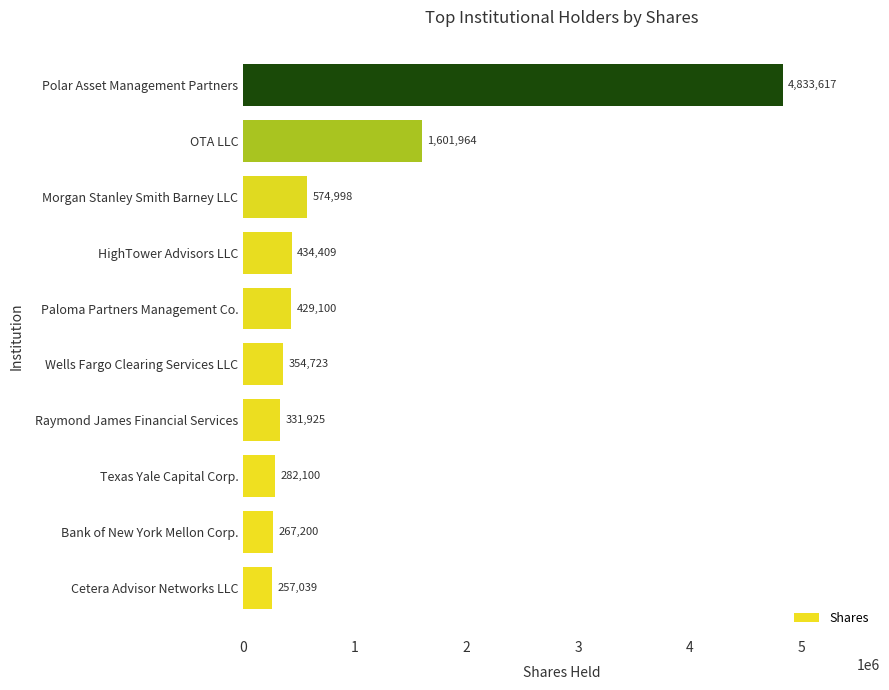

How many bars are there in total?

10